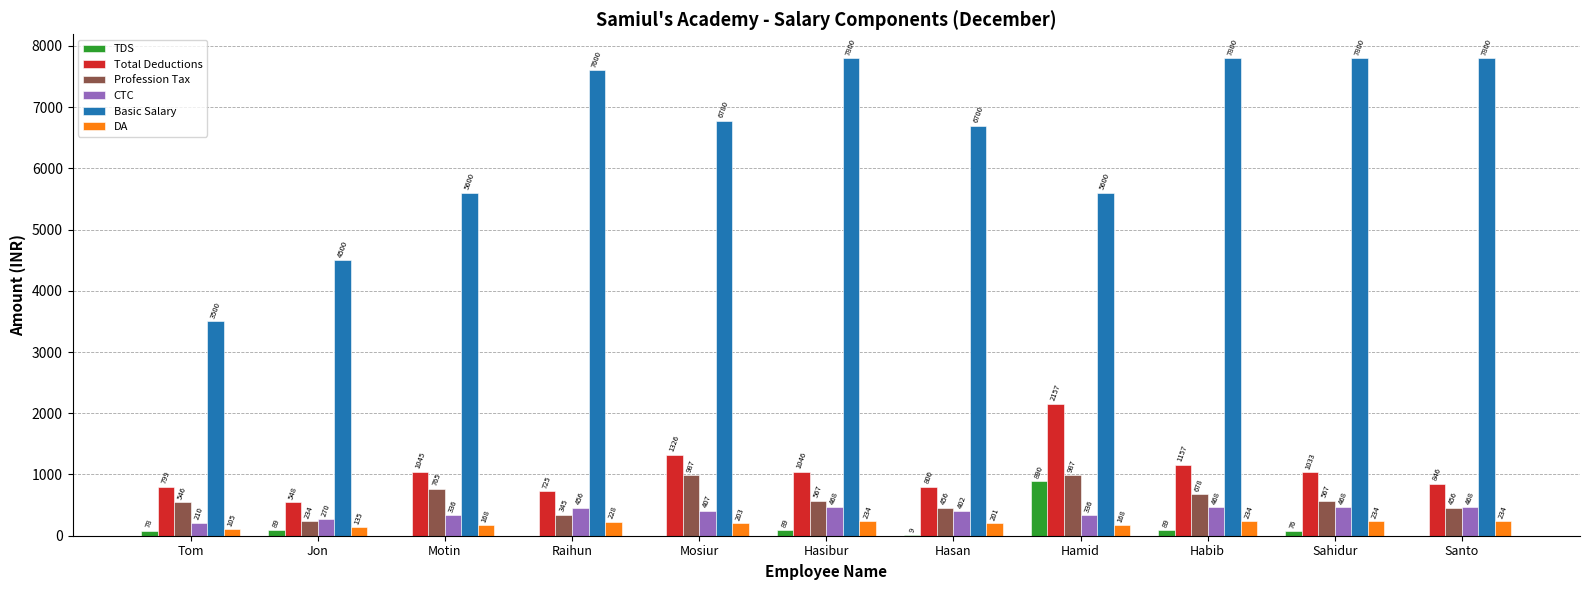

What is the sum of all Profession Tax values?

6588.0